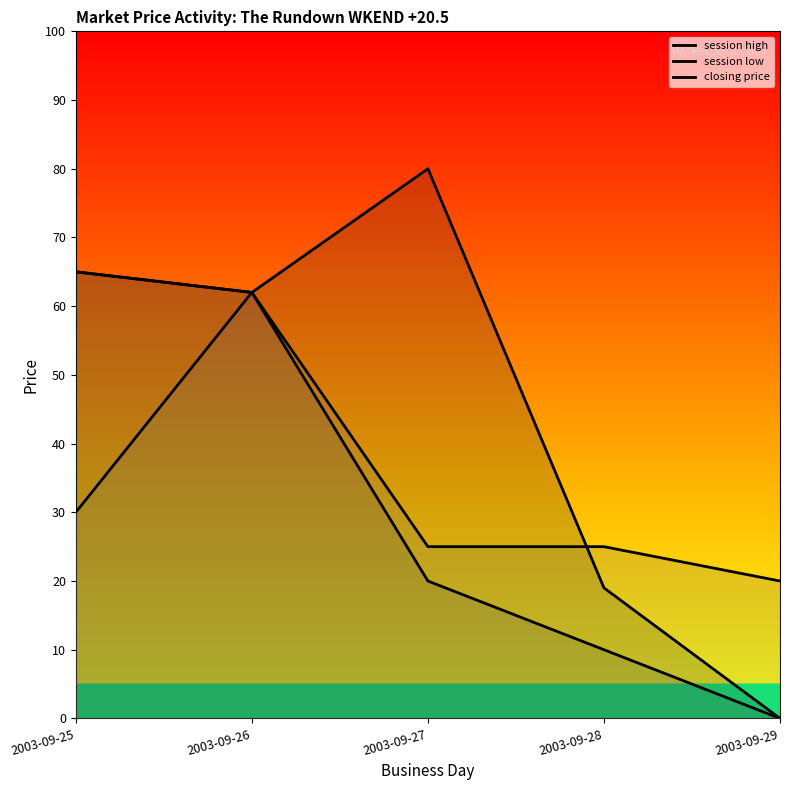

What is the sum of all session high values?

226